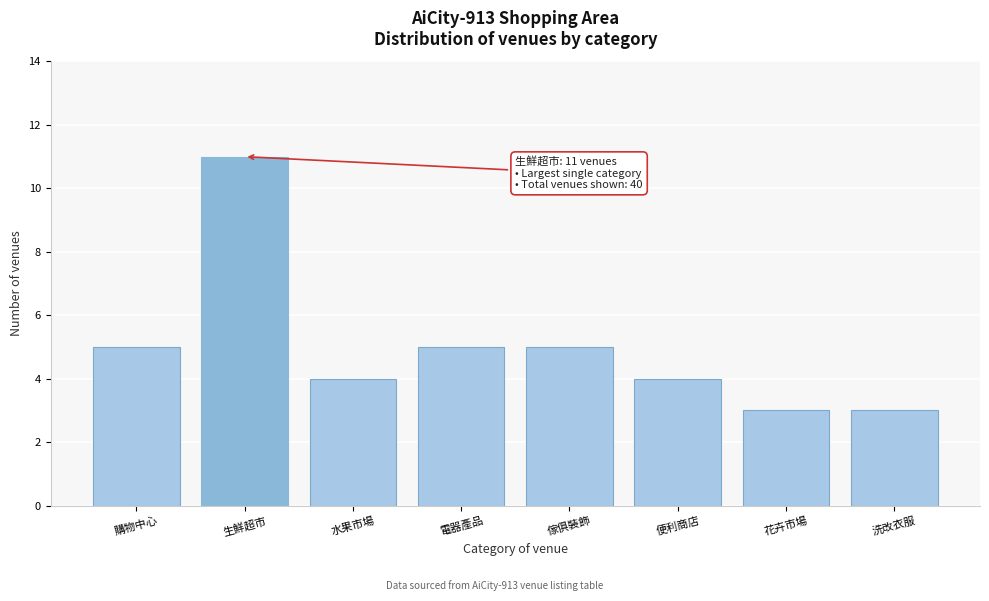

Reading left to right, list all the values displayed in this chart.

購物中心=5	生鮮超市=11	水果市場=4	電器產品=5	傢俱裝飾=5	便利商店=4	花卉市場=3	洗改衣服=3